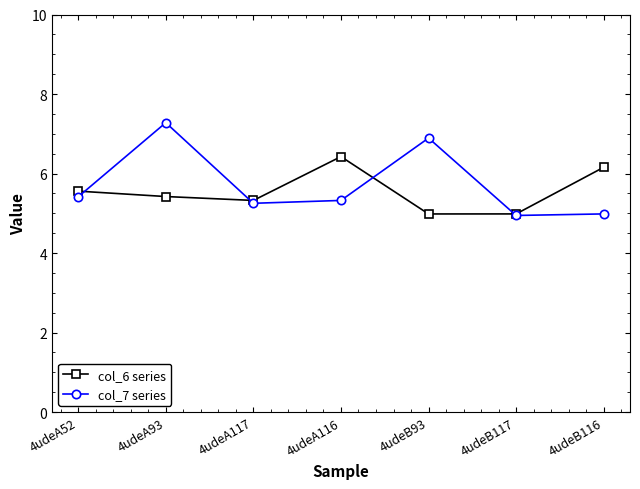

Rank the series by their average value, from highest to lowest.

col_7 series, col_6 series